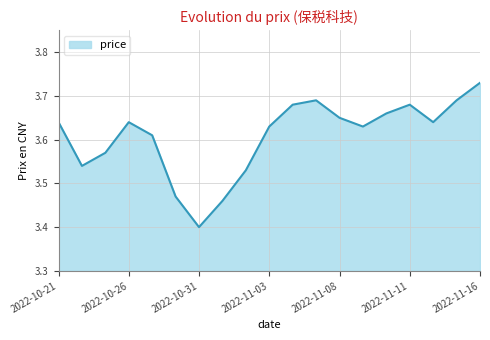

How many interior local valleys (lower than both neighbors) does the data have?

4